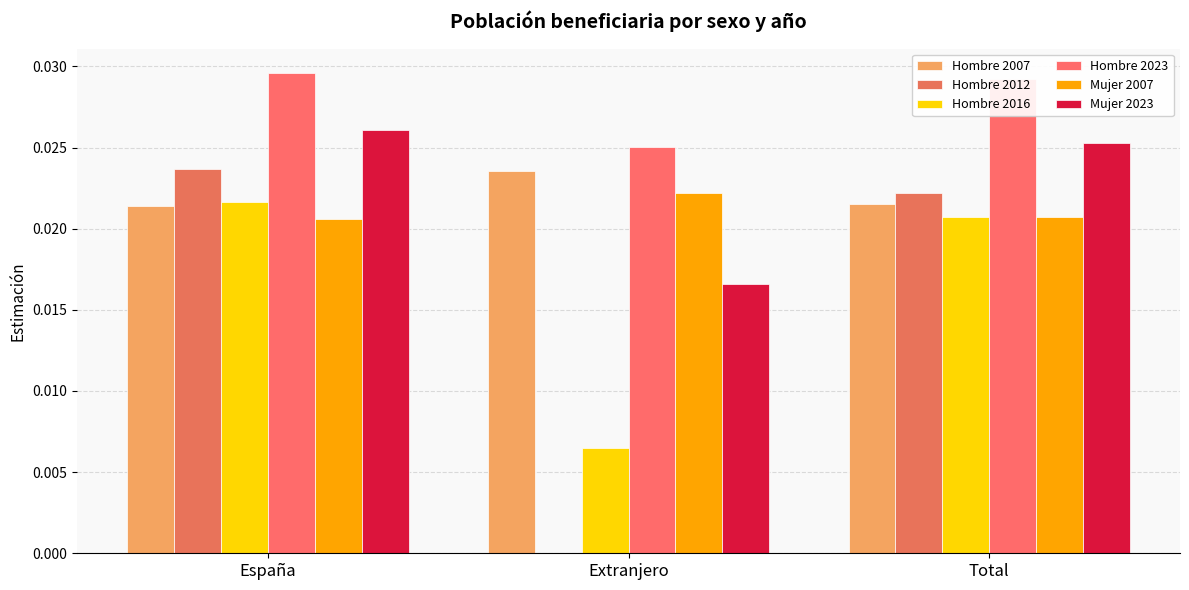

Are the bars horizontal?

No